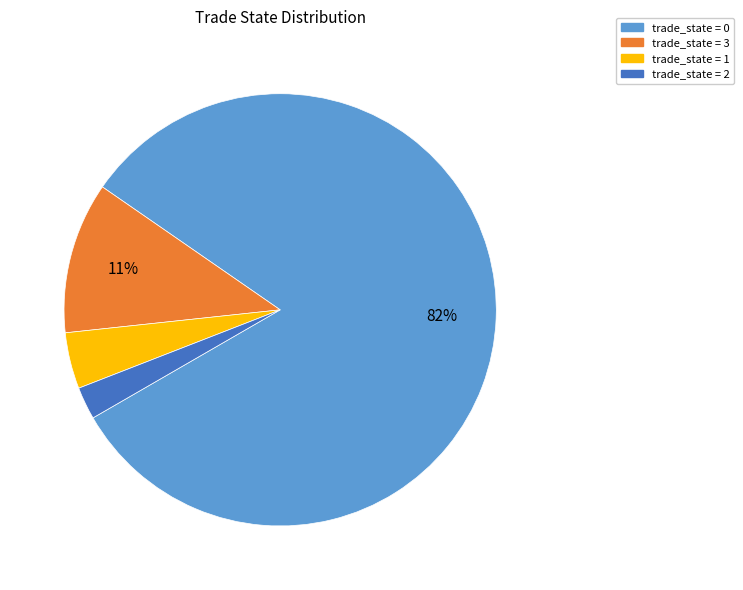

Rank the categories by value from highest to lowest.

trade_state = 0, trade_state = 3, trade_state = 1, trade_state = 2